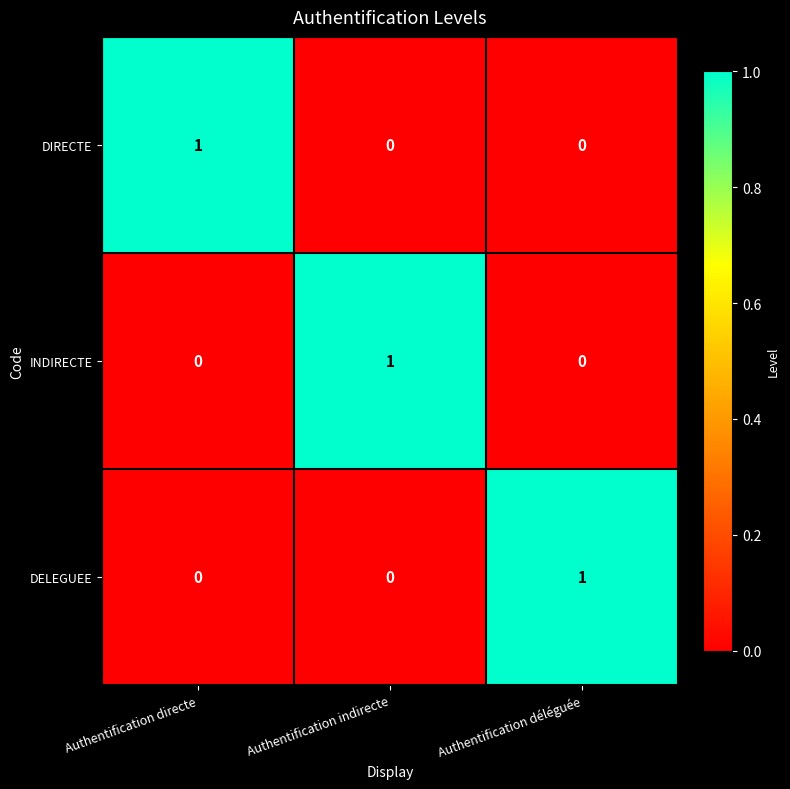

Is it true that DIRECTE equals 0 at Authentification déléguée?

True